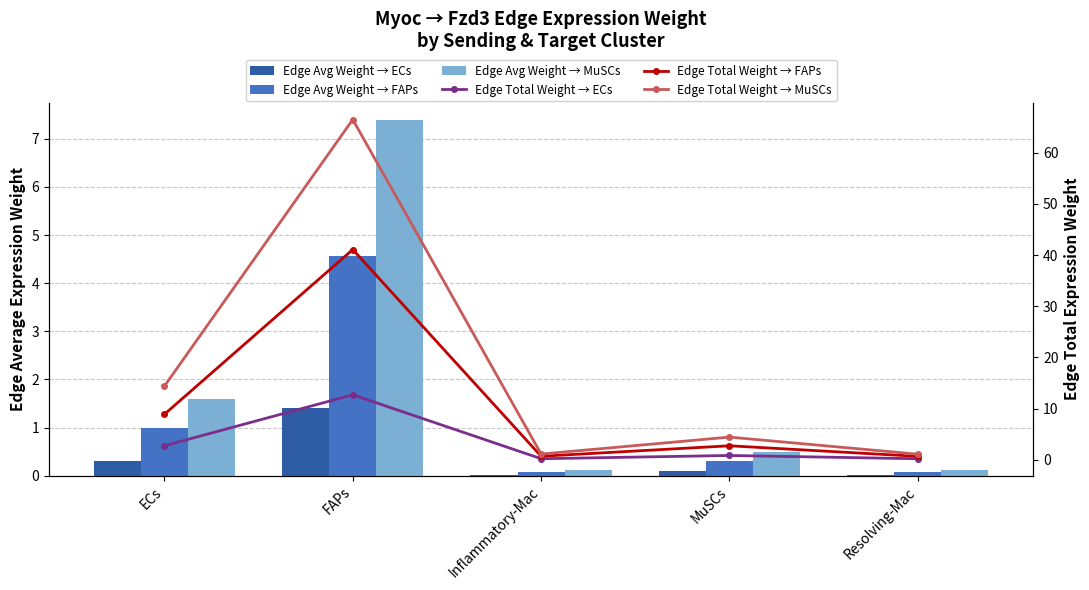

Which category has the lowest value in the Edge Total Weight → FAPs series?

Resolving-Mac